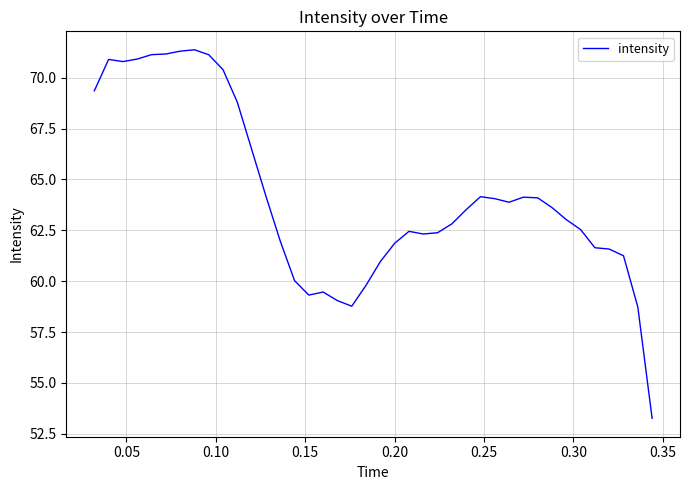

What is the minimum value shown in the chart?

53.3